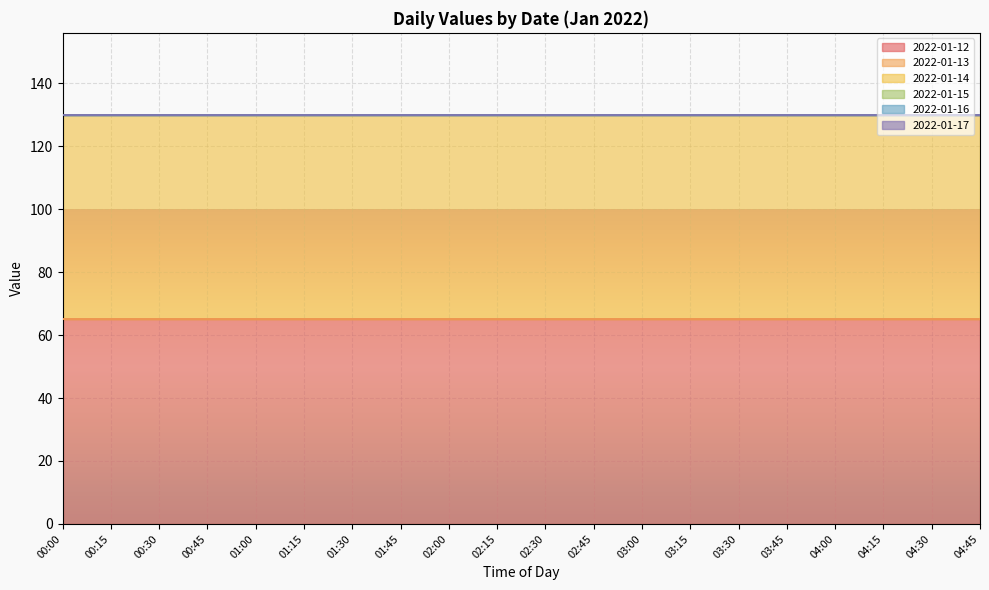

What is the minimum value for 2022-01-14?

65